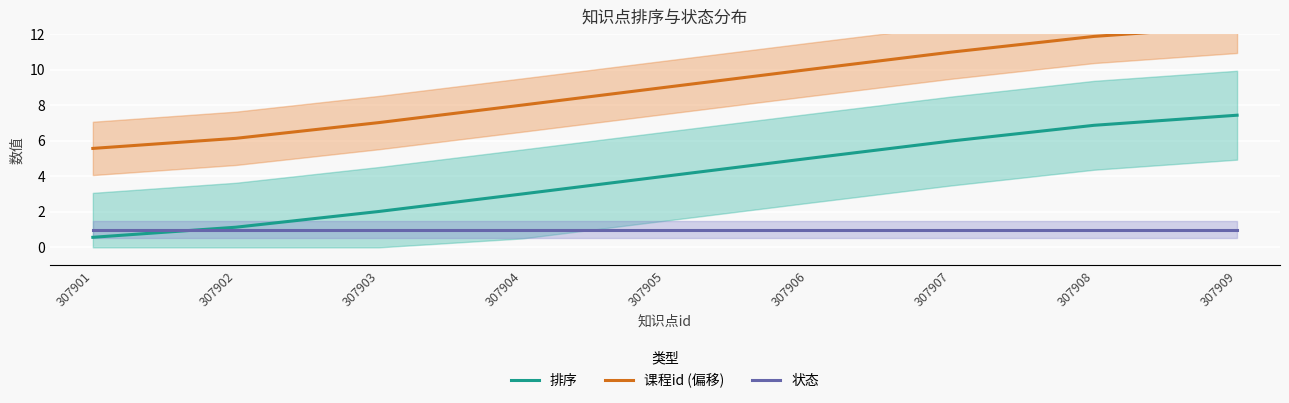

Which has a higher value, 307908 or 307902?

307908